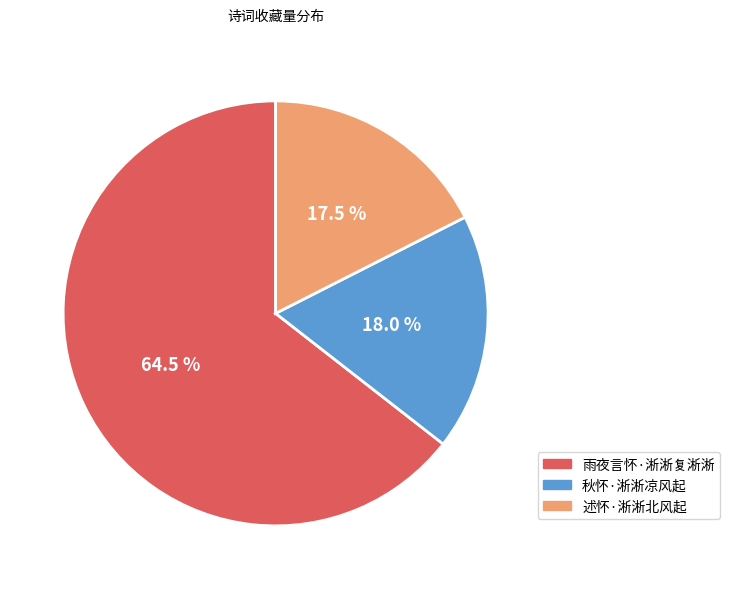

What percentage is the 秋怀·淅淅凉风起 slice, to the nearest percent?

18%